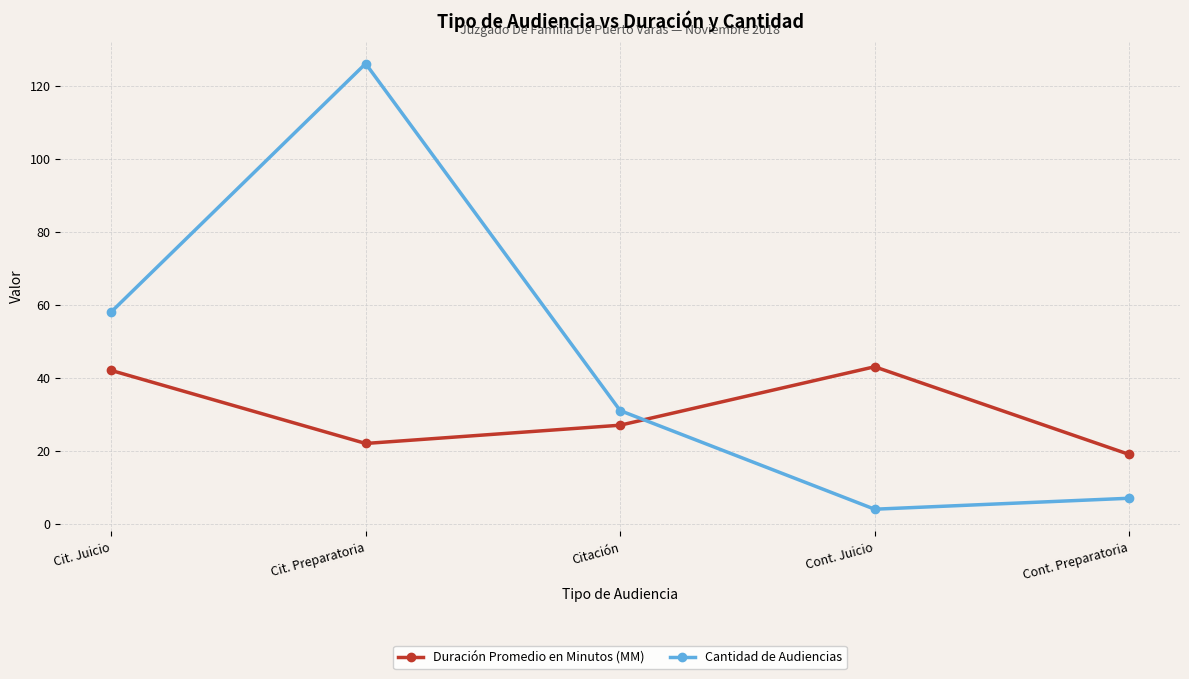

Reading right to left, list all the values displayed in this chart.

Duración Promedio en Minutos (MM): Cont. Preparatoria=19	Cont. Juicio=43	Citación=27	Cit. Preparatoria=22	Cit. Juicio=42
Cantidad de Audiencias: Cont. Preparatoria=7	Cont. Juicio=4	Citación=31	Cit. Preparatoria=126	Cit. Juicio=58